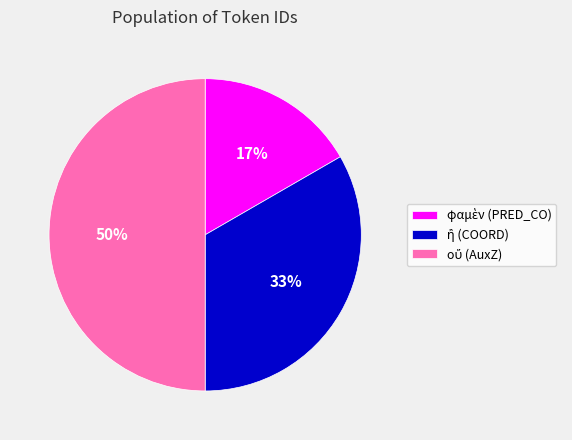

To the nearest percent, what is the difference between the largest and smallest slice percentages?

33%